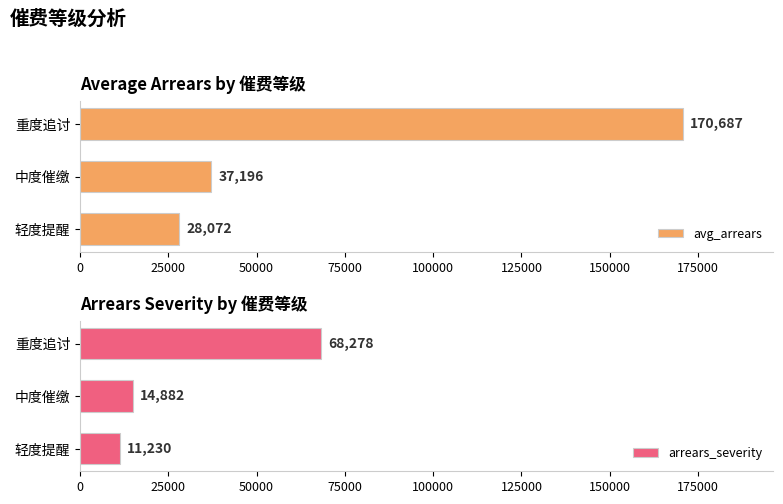

What is the smallest value displayed?

11230.0